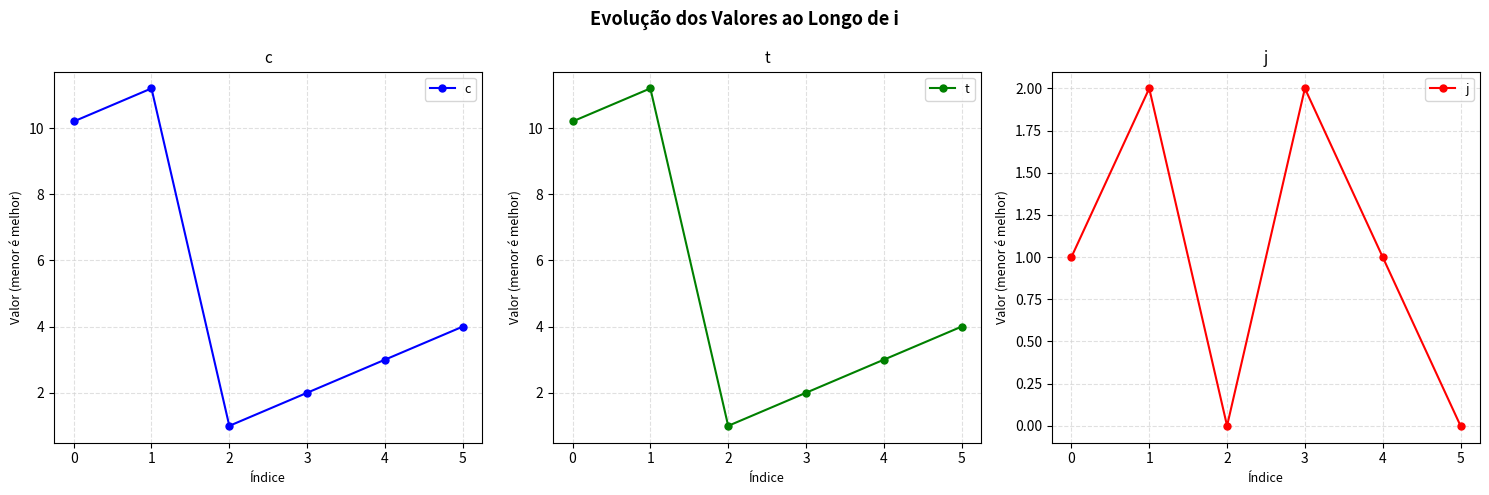

What is the difference between the maximum and minimum values in the c series?

10.2